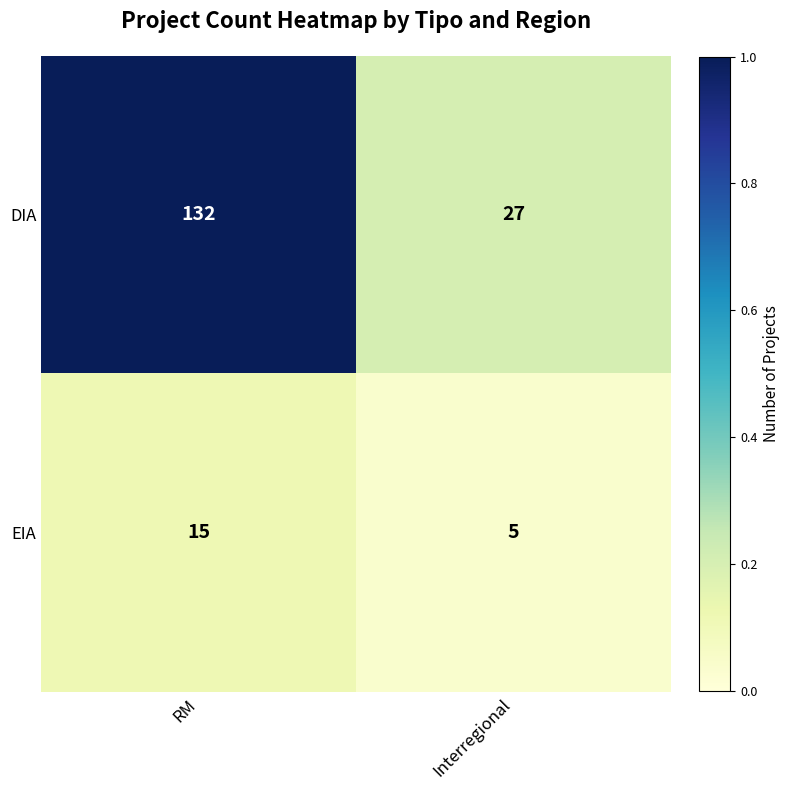

At which category is the sum across all series the highest?

RM